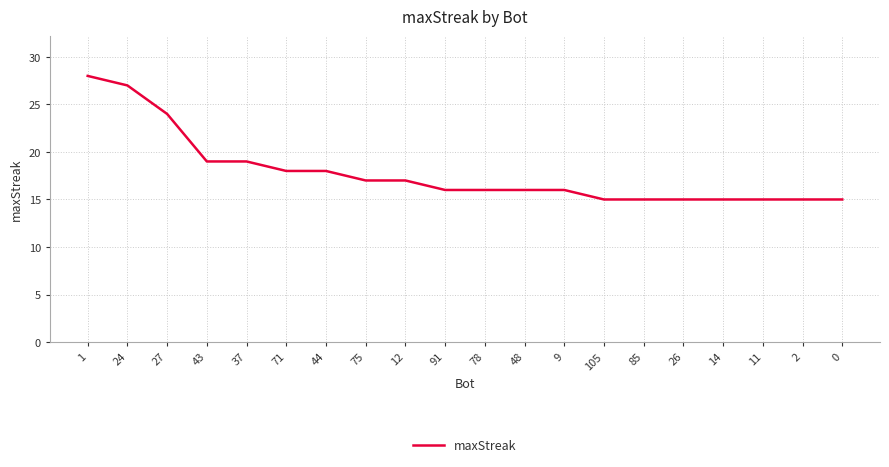

What position from the left is 44?

7